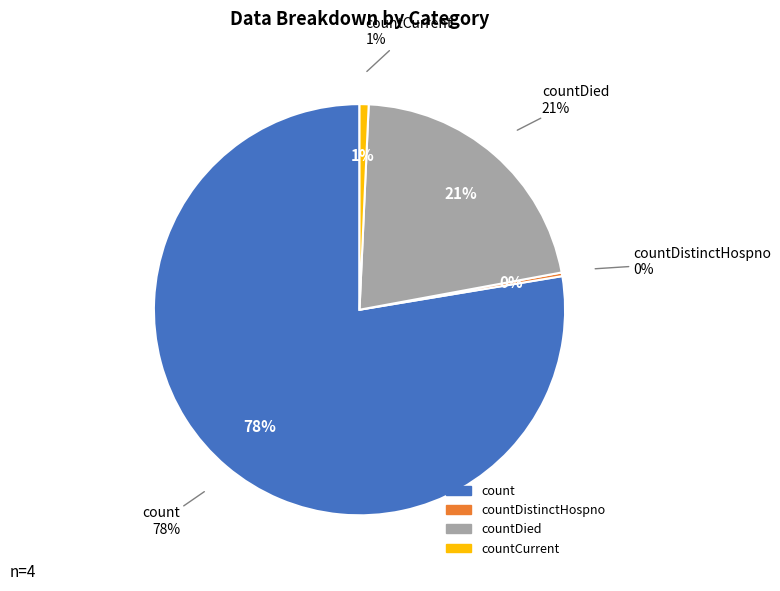

What is the largest slice in the pie chart?

count